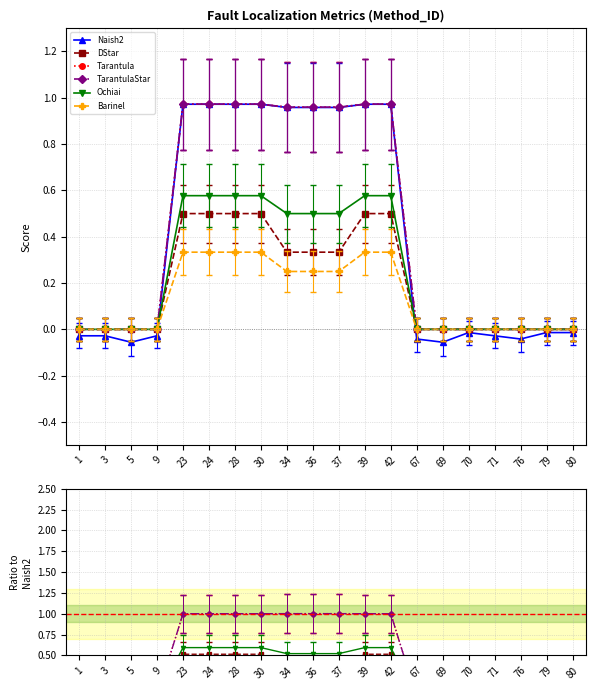

What is the lowest value of the Naish2 series?

-0.1